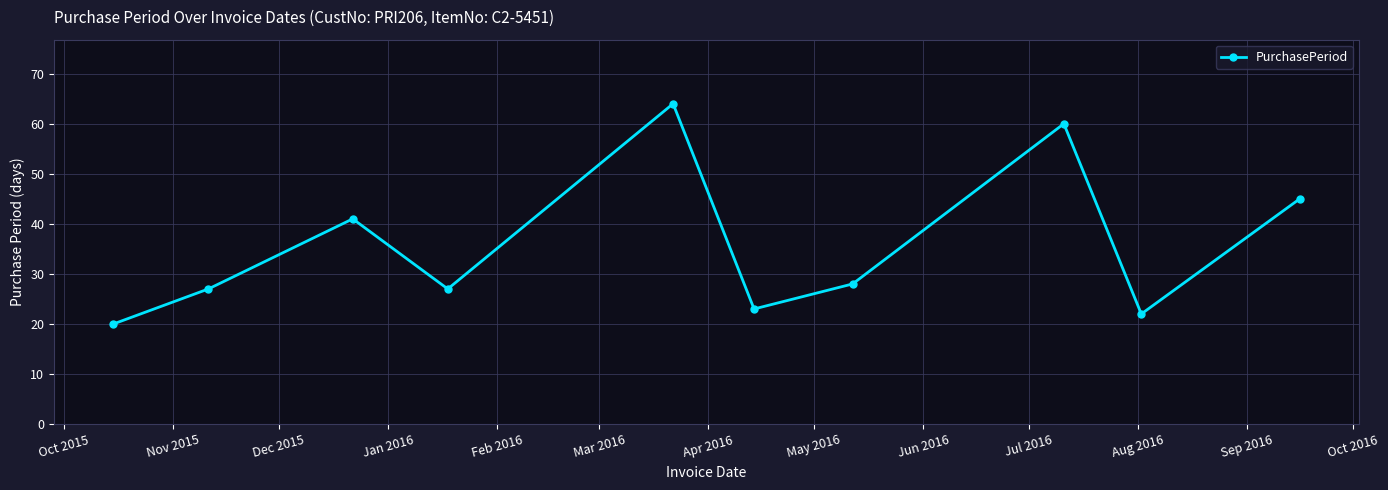

How many values are below 28?

5